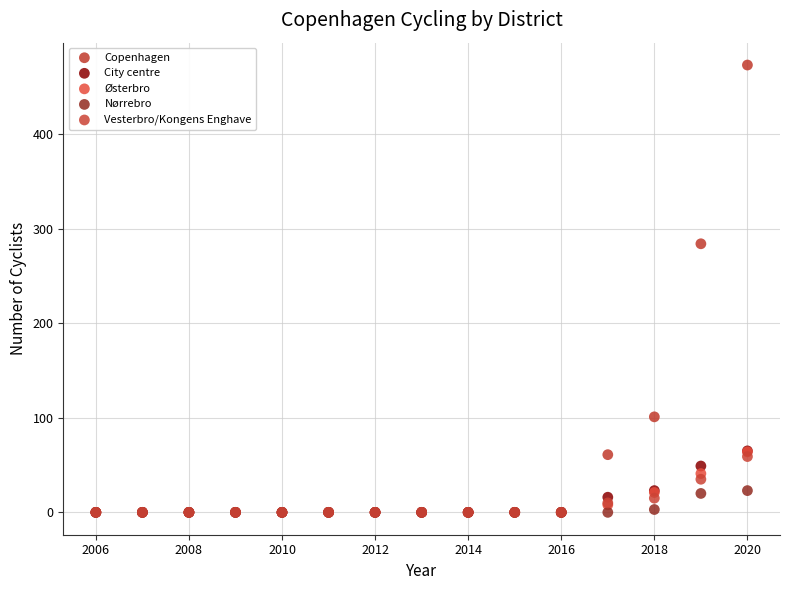

What are all the series names shown in the legend?

Copenhagen, City centre, Østerbro, Nørrebro, Vesterbro/Kongens Enghave